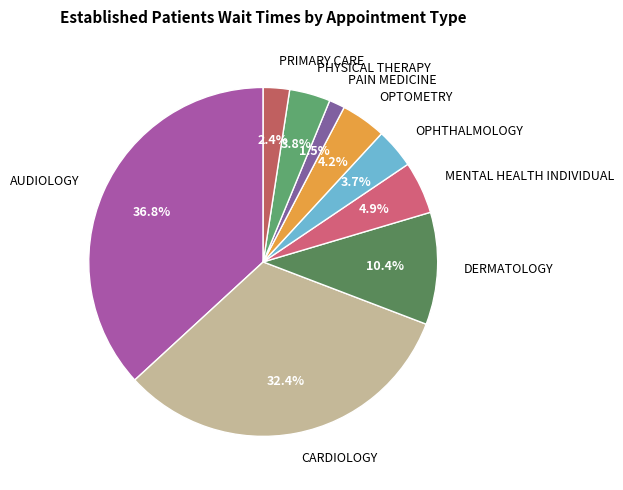

How much of the chart is everything except OPTOMETRY?

95.8%